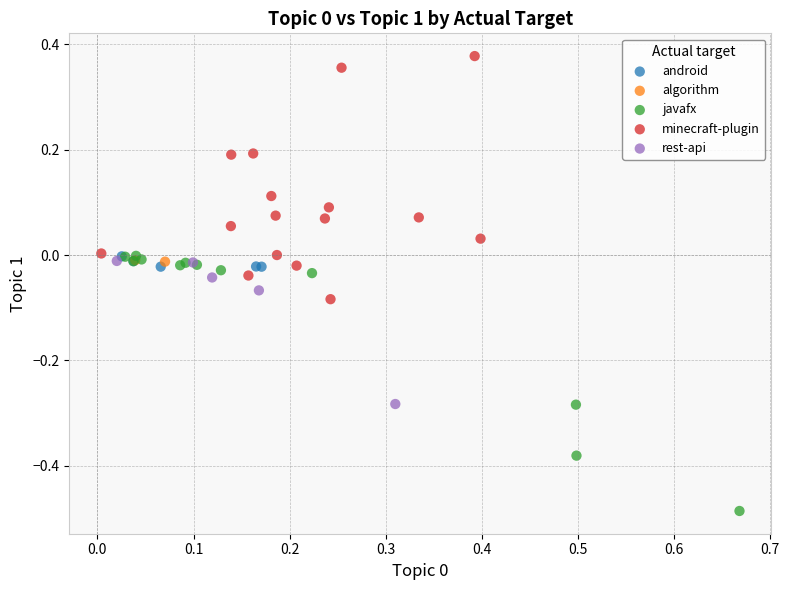

Which series has the widest spread of Y values?

javafx